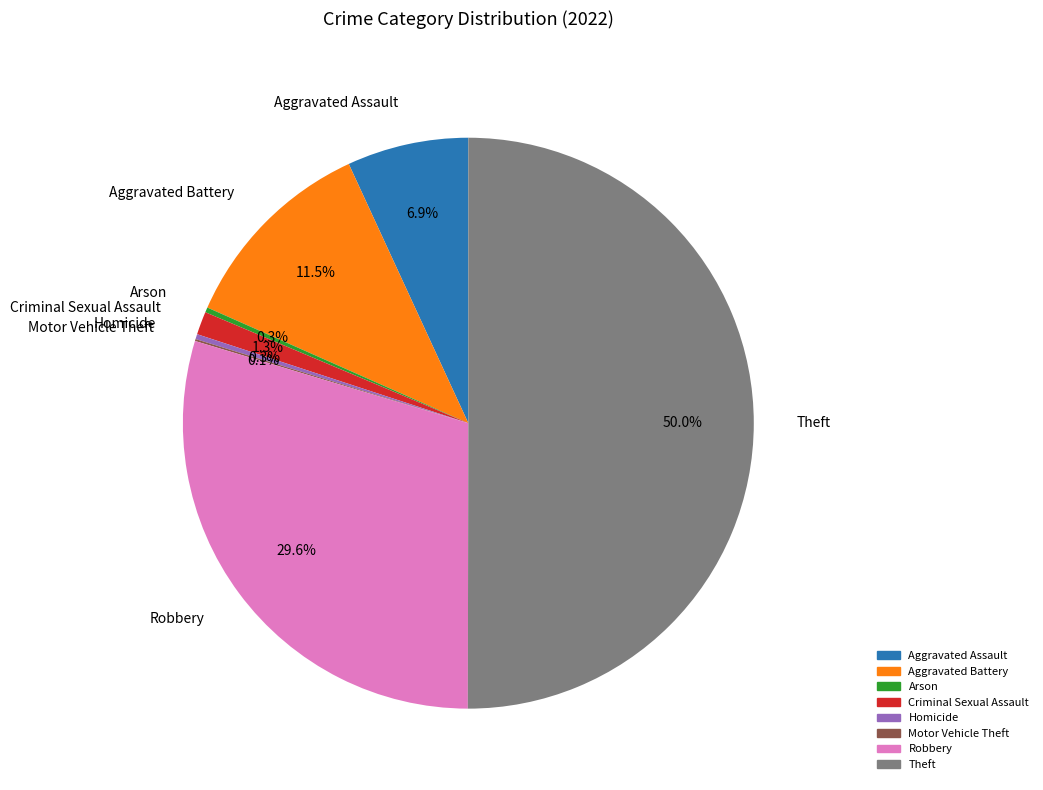

To the nearest percent, what is the difference between the Criminal Sexual Assault and Aggravated Assault slice percentages?

6%